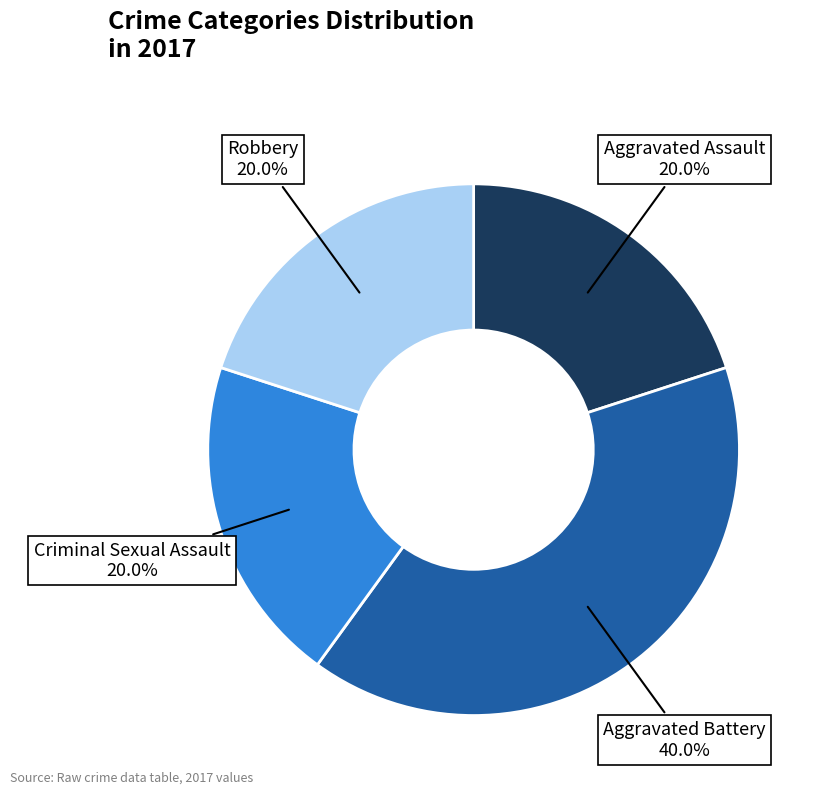

To the nearest percent, what portion does Aggravated Battery represent?

40%